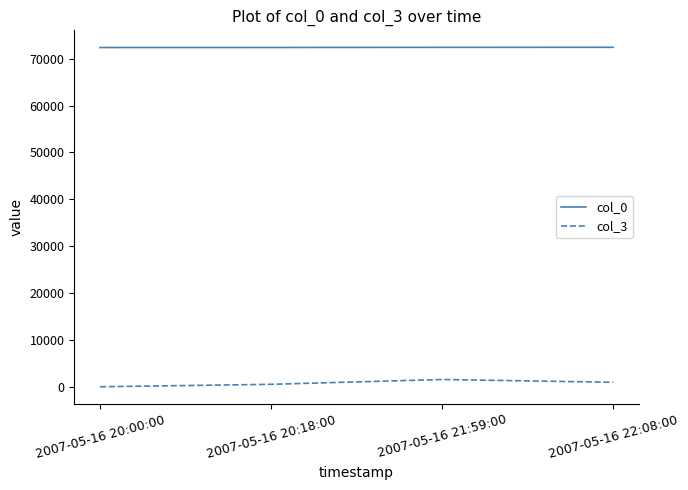

Is the value of col_0 at 2007-05-16 20:00:00 greater than the value of col_3 at 2007-05-16 21:59:00?

Yes